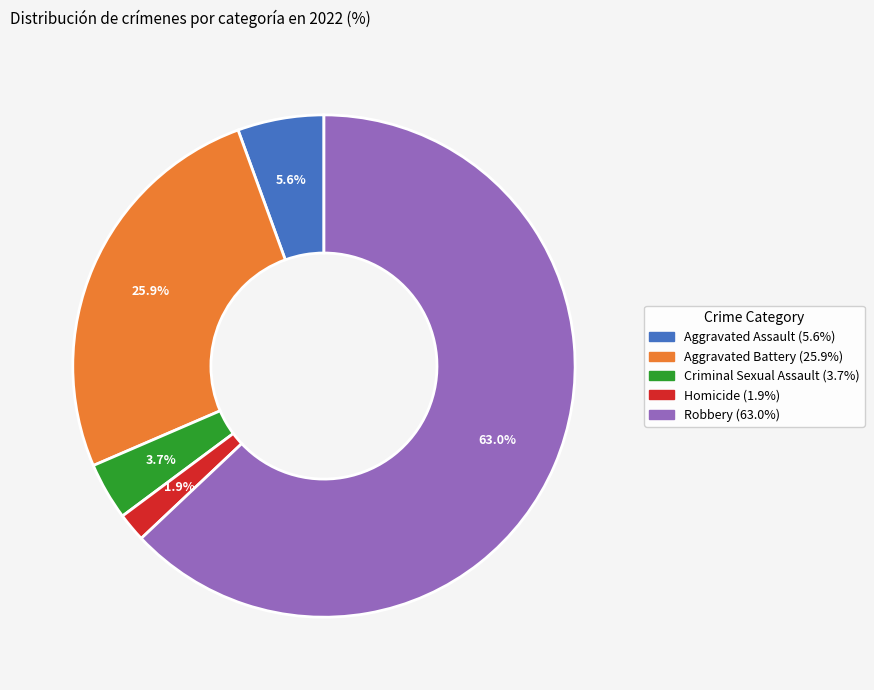

Which slice is the largest?

Robbery